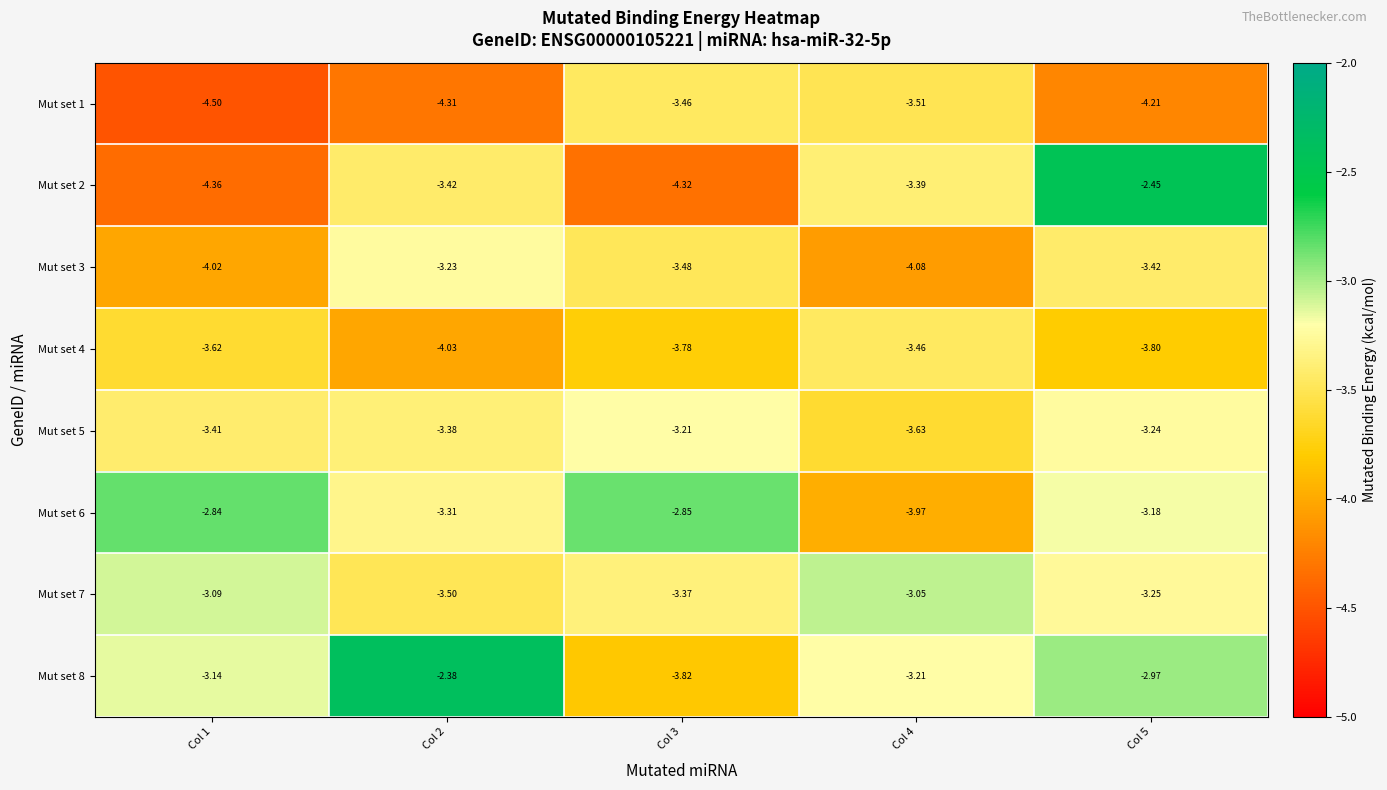

At Col 4, list the series in order from largest to smallest.

Mut set 7, Mut set 8, Mut set 2, Mut set 4, Mut set 1, Mut set 5, Mut set 6, Mut set 3